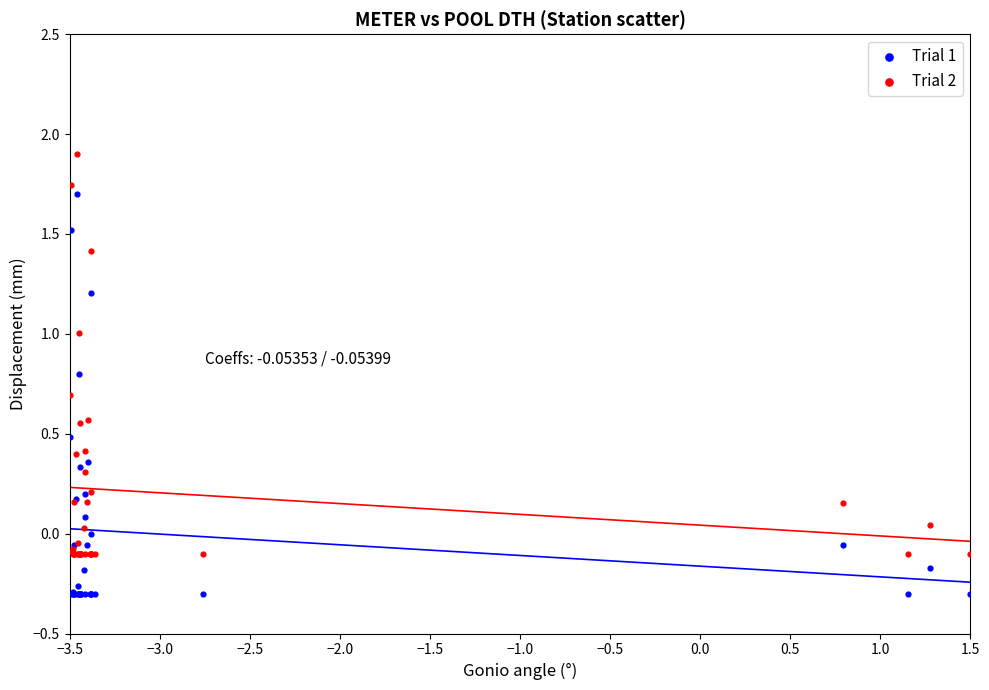

What is the X range (max minus min) for the scatter plot?

5.0